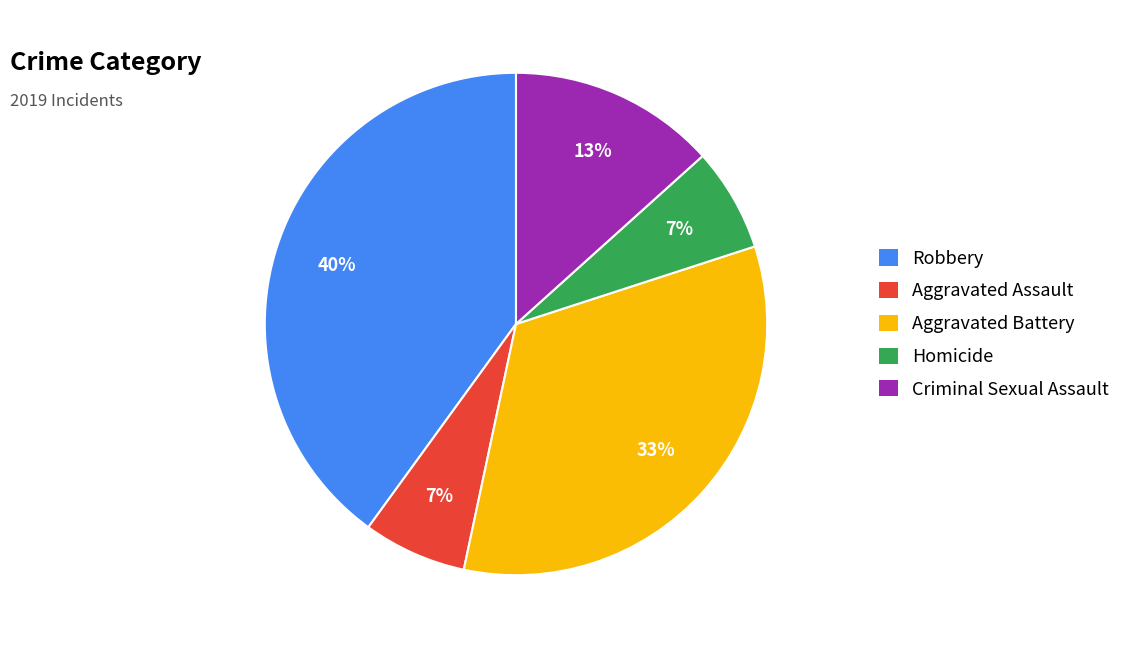

How many slices are in this pie chart?

5